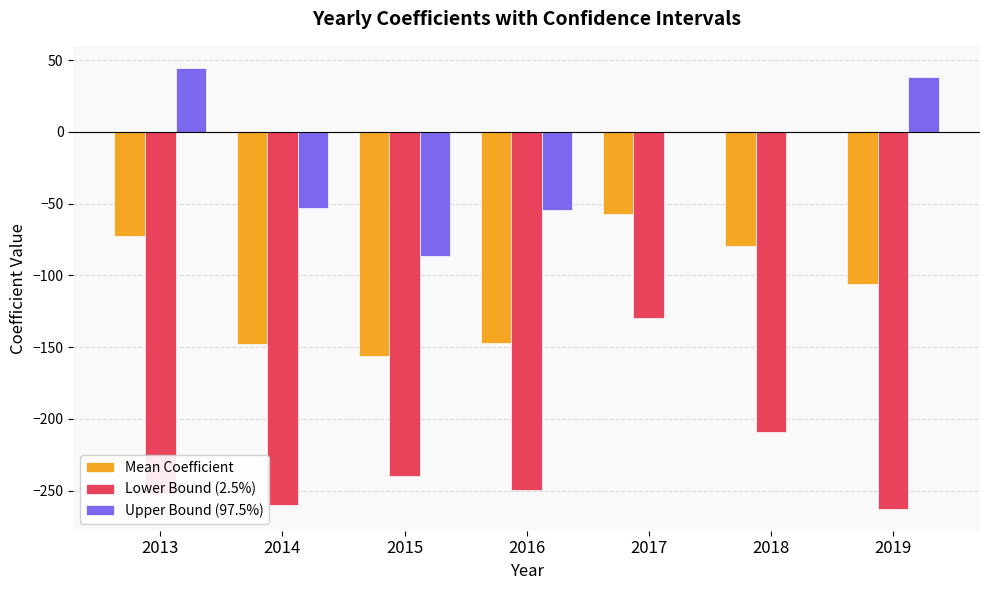

True or false: Upper Bound (97.5%) has a value of 38.2 at 2019.

True